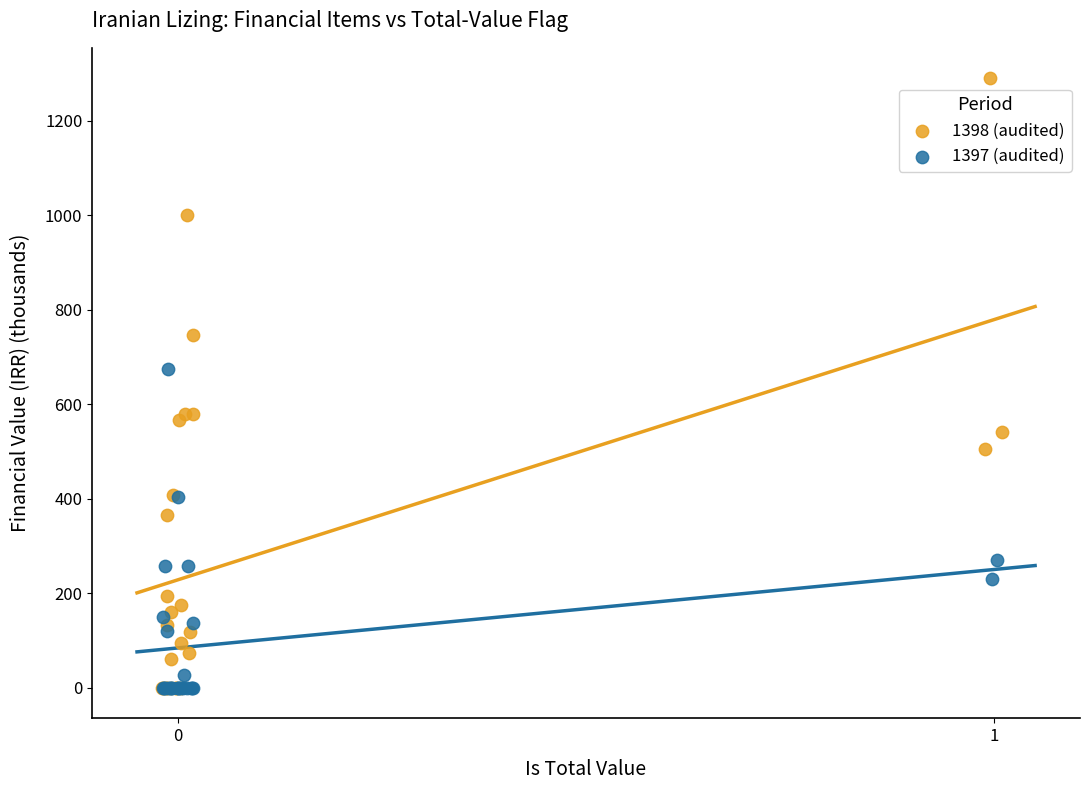

What are all the series names shown in the legend?

1398 (audited), 1397 (audited)